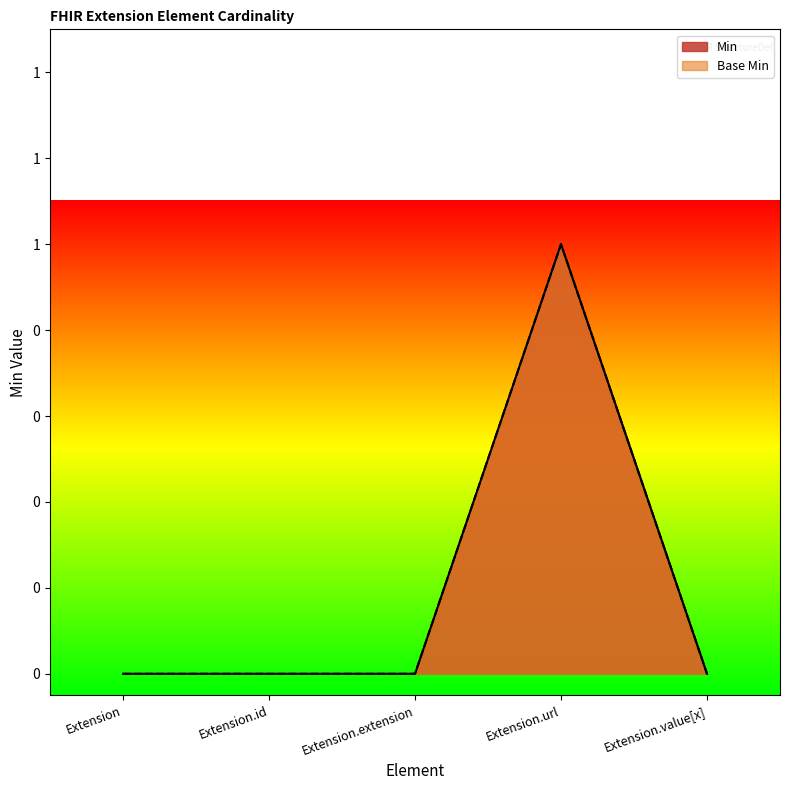

True or false: Base Min and Min cross at least once.

False